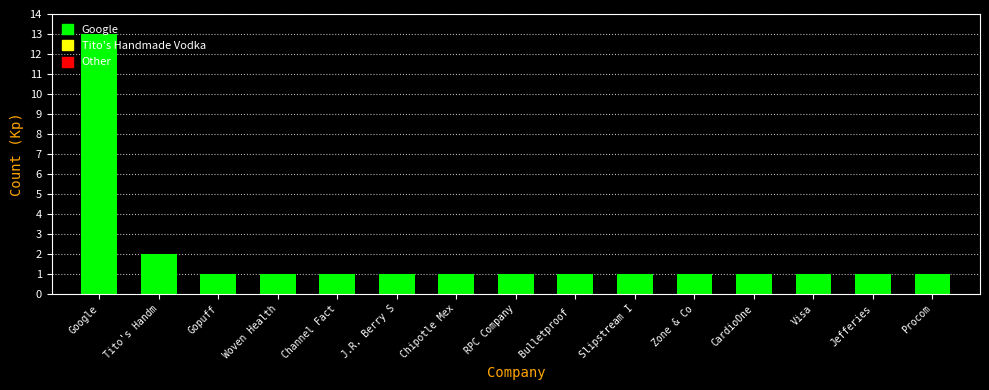

Between Google and RPC Company, which is larger?

Google